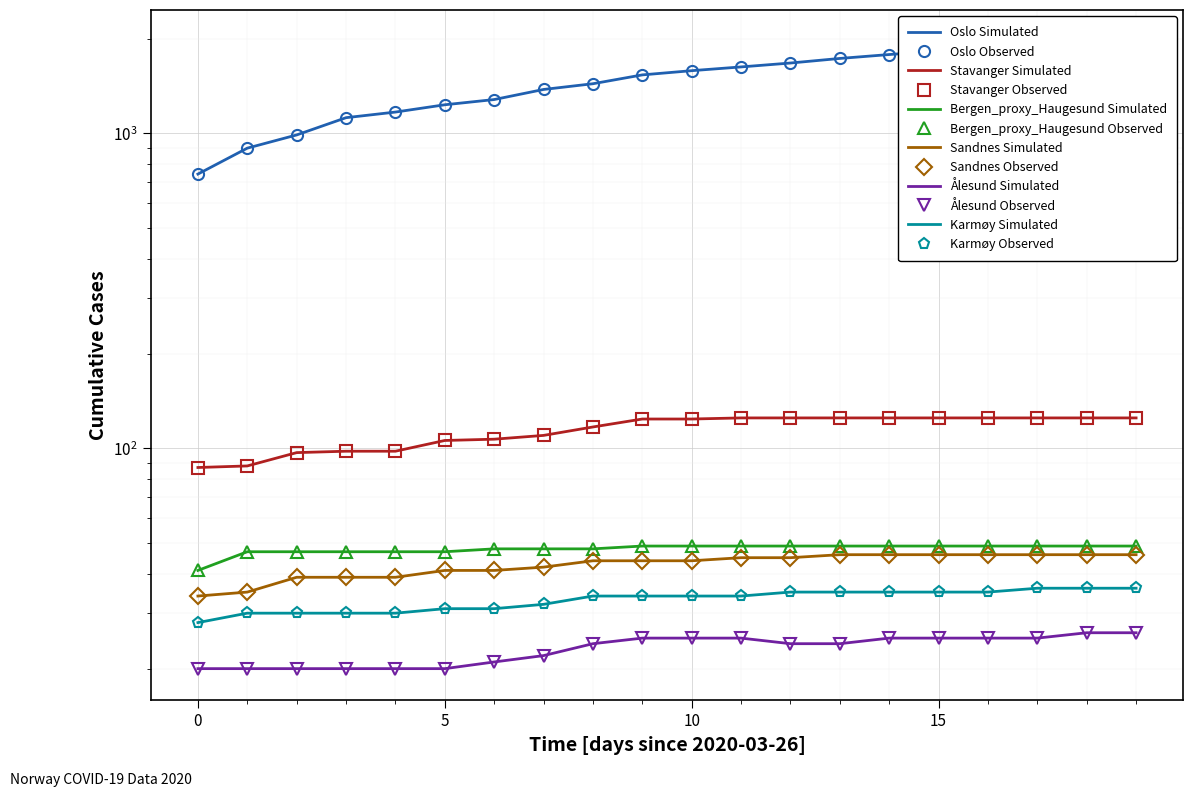

What are all the series names shown in the legend?

Oslo, Stavanger, Bergen_proxy_Haugesund, Sandnes, Ålesund, Karmøy